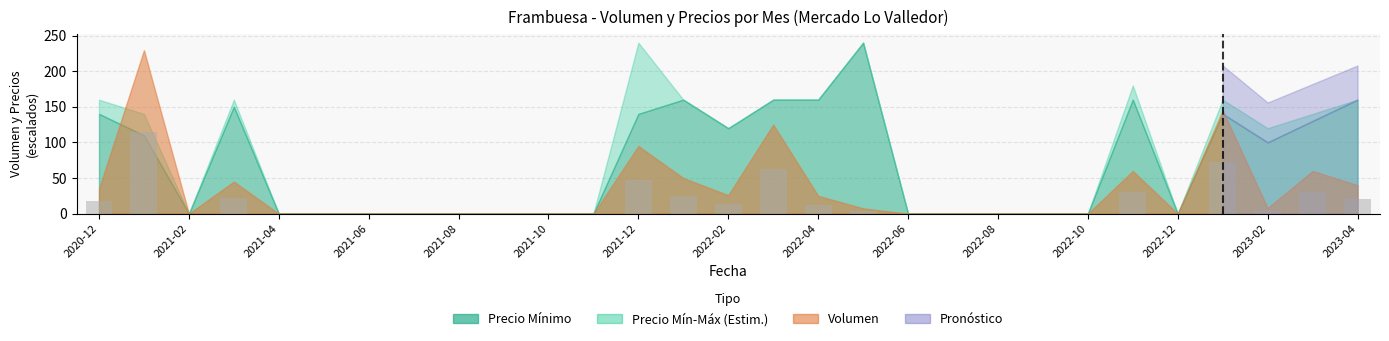

What is the sum of all values?

475.5